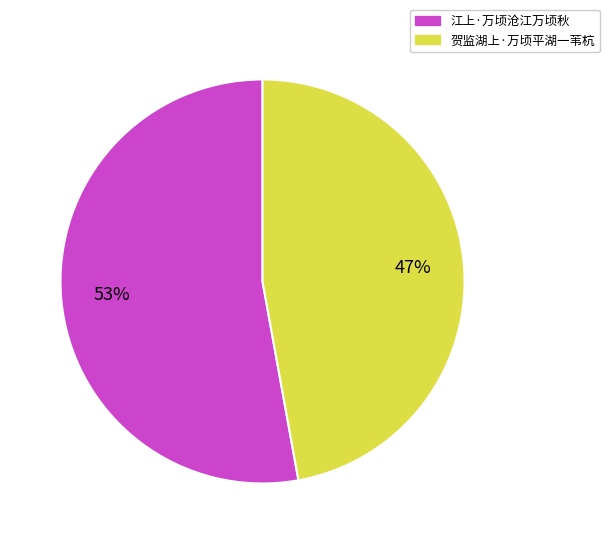

Rank the categories by value from lowest to highest.

贺监湖上·万顷平湖一苇杭, 江上·万顷沧江万顷秋